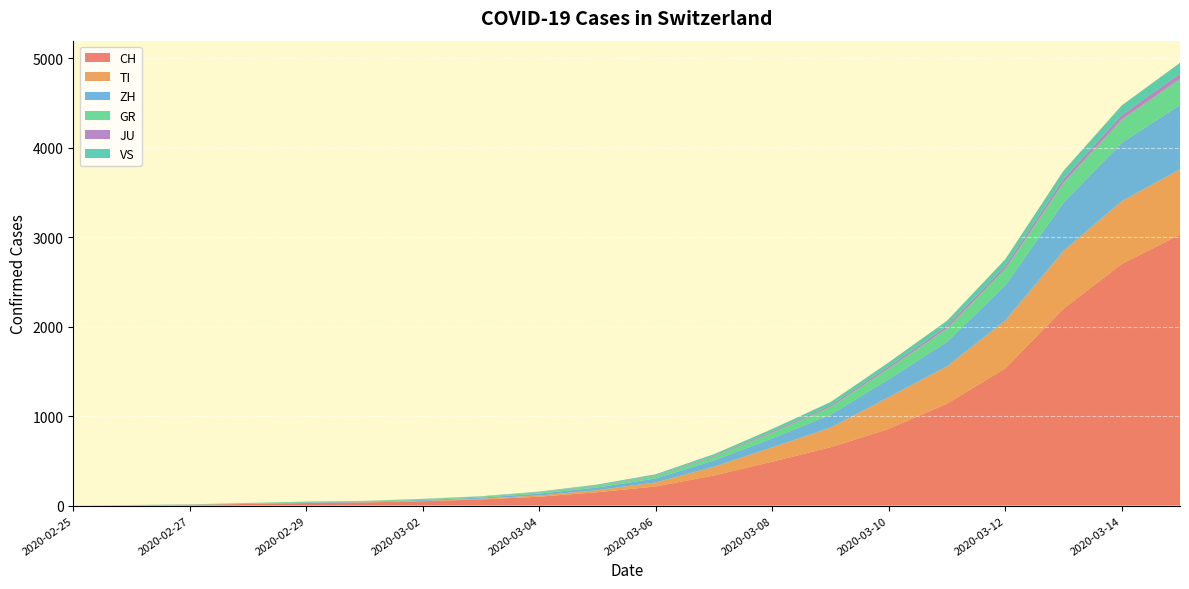

Reading right to left, extract all data points from this chart.

CH: 3028	2700	2200	1533	1139	858	652	491	337	214	150	100	69	49	35	29	19	8	4	0
TI: 730	704	648	537	419	355	220	161	98	46	23	14	8	4	2	2	1	1	1	0
ZH: 720	650	540	392	272	200	144	100	70	44	30	20	13	10	7	6	2	2	0	0
GR: 290	260	220	184	150	120	88	65	42	28	20	15	10	9	6	6	6	2	2	0
JU: 60	52	44	35	28	22	18	14	10	7	5	3	2	1	1	1	1	1	0	0
VS: 120	106	90	72	58	46	35	26	18	12	8	5	3	3	2	1	1	0	0	0